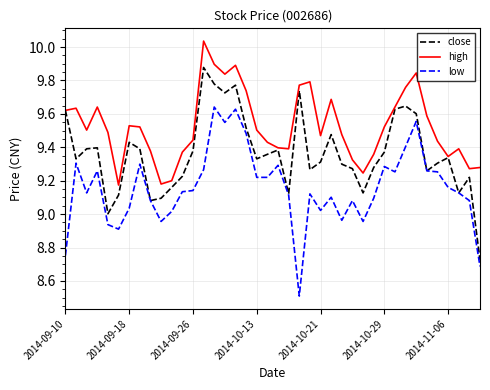

Rank the series by their maximum value, from lowest to highest.

low, close, high